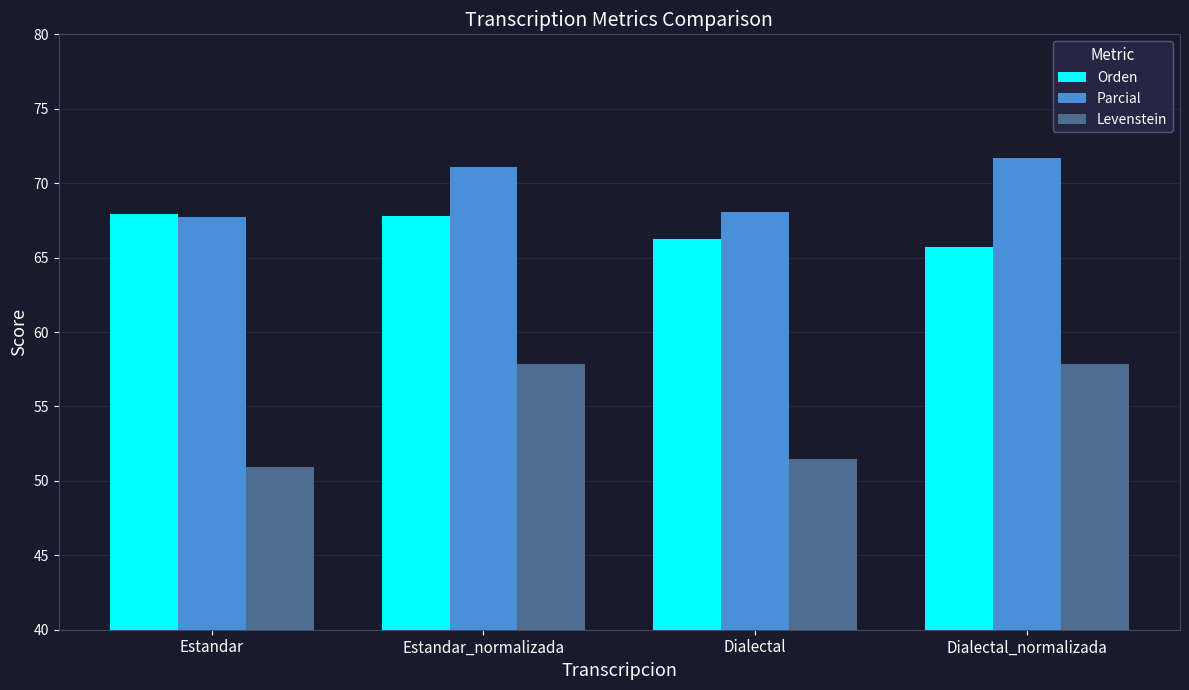

What is the difference between the Parcial values at Estandar and Estandar_normalizada?

3.4